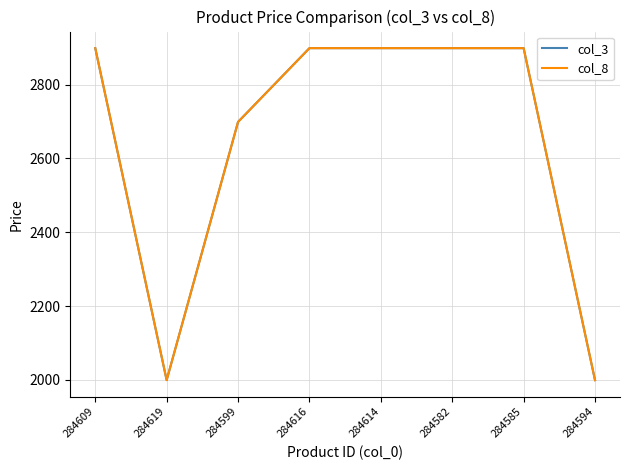

Reading left to right, extract all data points from this chart.

col_3: 2899	1999	2699	2899	2899	2899	2899	1999
col_8: 2899	1999	2699	2899	2899	2899	2899	1999